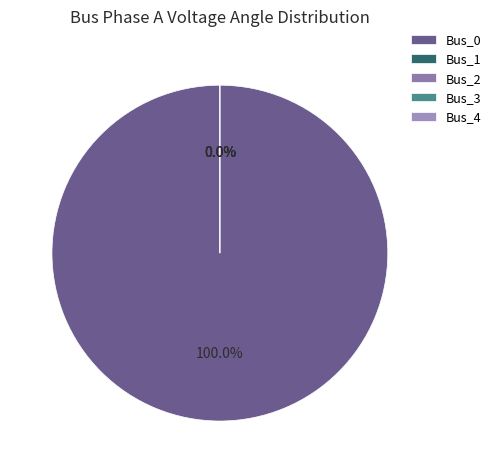

Which slice is the largest?

Bus_0